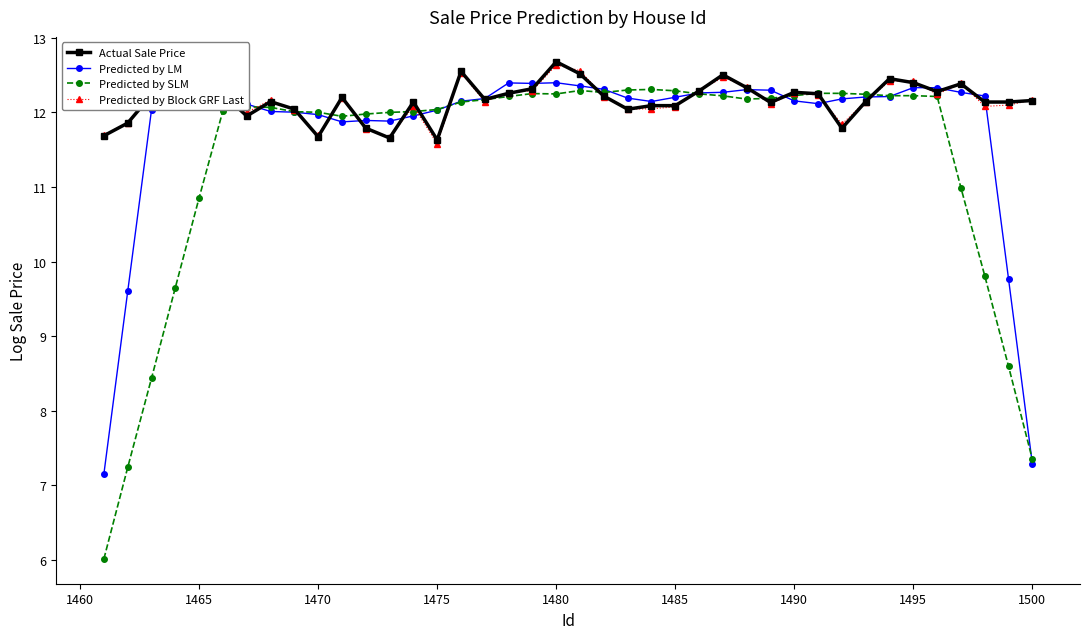

What are all the series names shown in the legend?

Actual Sale Price, Predicted by LM, Predicted by SLM, Predicted by Block GRF Last